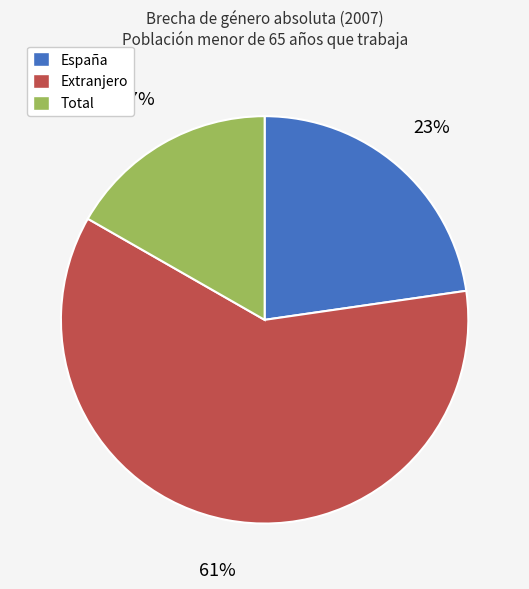

To the nearest percent, what portion does Total represent?

17%